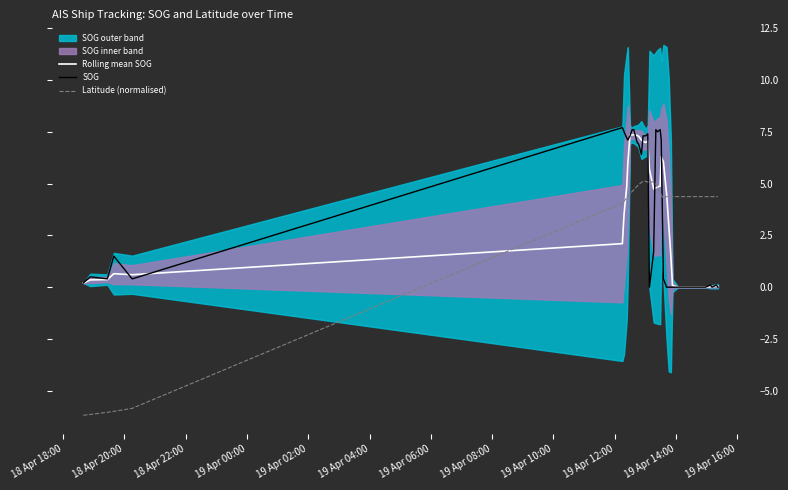

What is the average value of the Rolling mean SOG series?

3.2